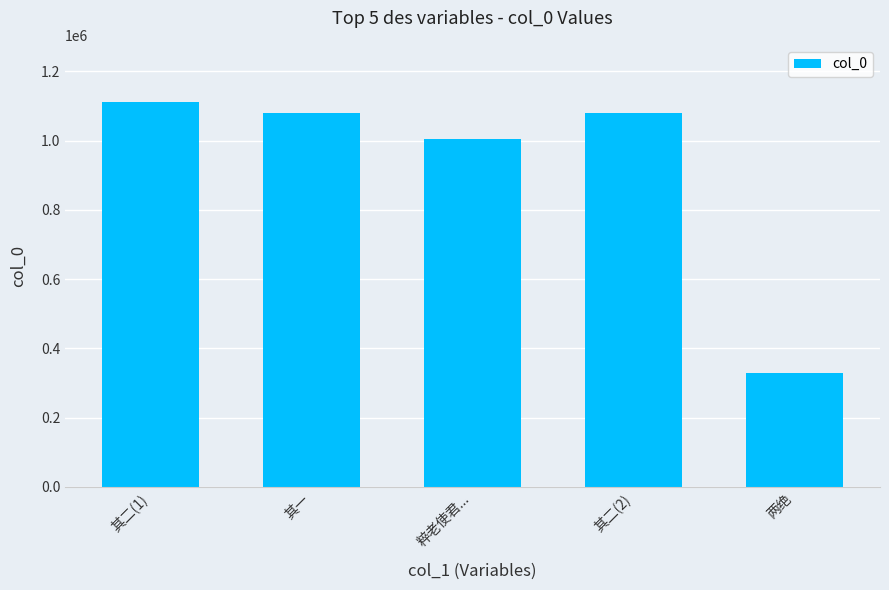

Approximately how many times larger is the value at 其二(2) compared to 两绝?

3.3